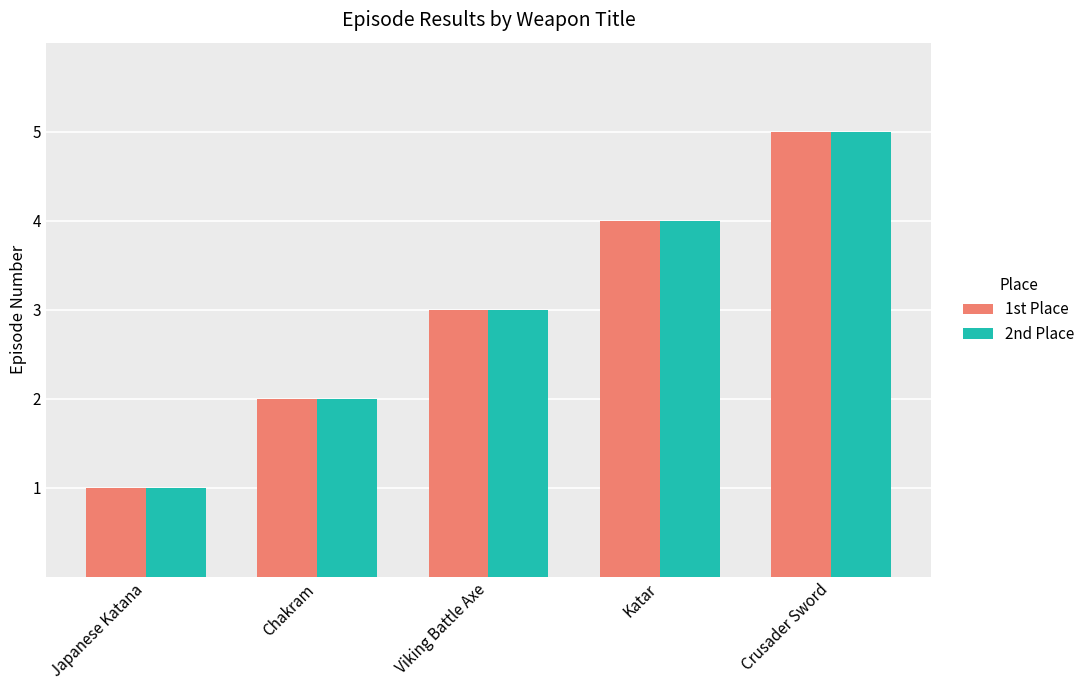

Rank the categories by 1st Place value from highest to lowest.

Crusader Sword, Katar, Viking Battle Axe, Chakram, Japanese Katana